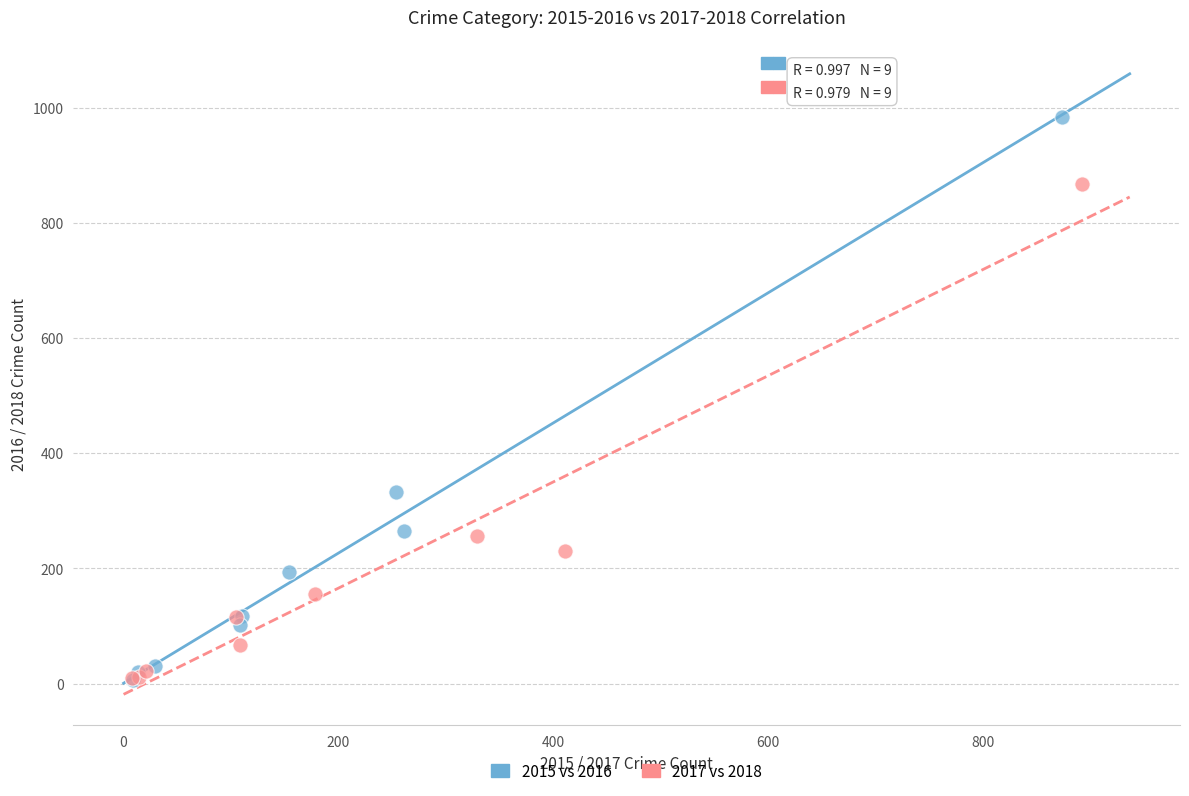

Which series has the widest spread of Y values?

2015 vs 2016